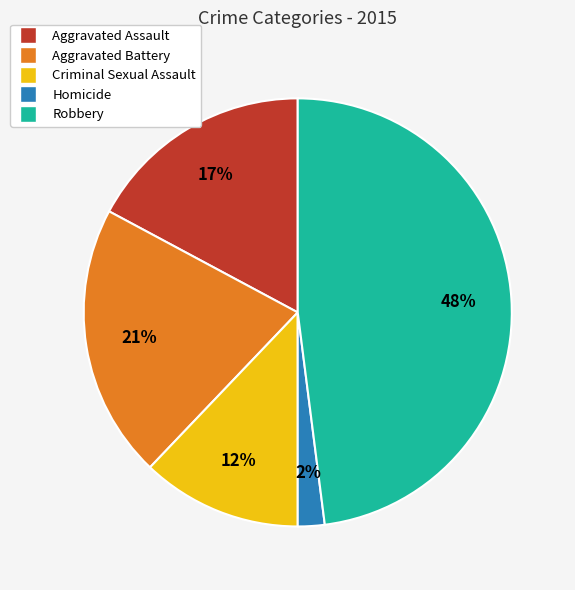

To the nearest percent, what is the difference between the largest and smallest slice percentages?

46%